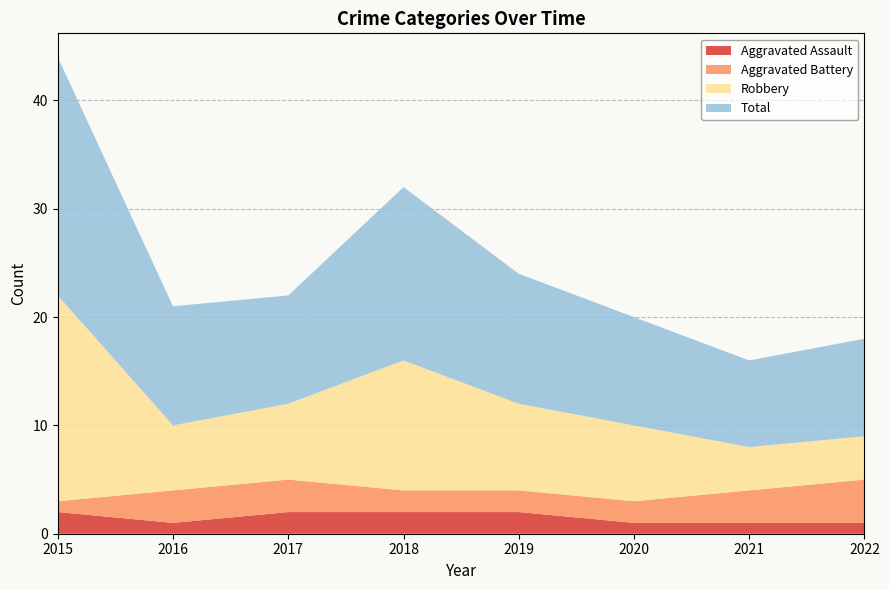

How many lines are shown in the chart?

4